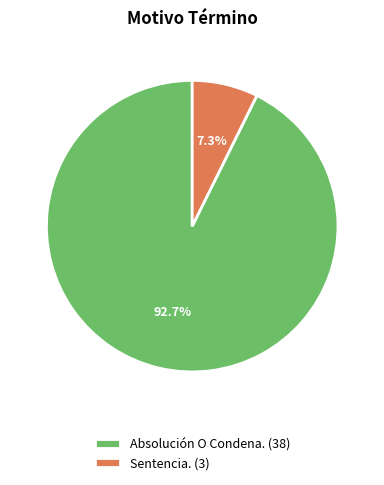

To the nearest percent, what portion does Sentencia. represent?

7%